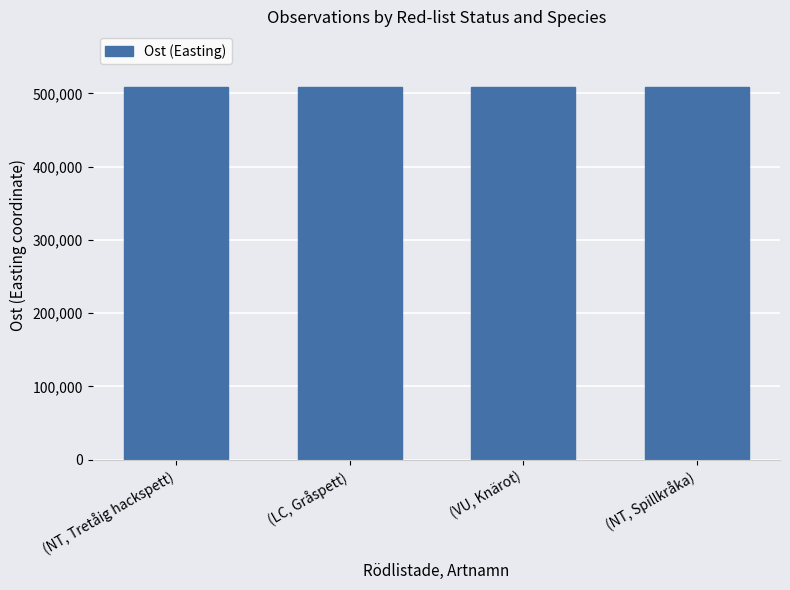

Read the value at (LC, Gråspett).

508374